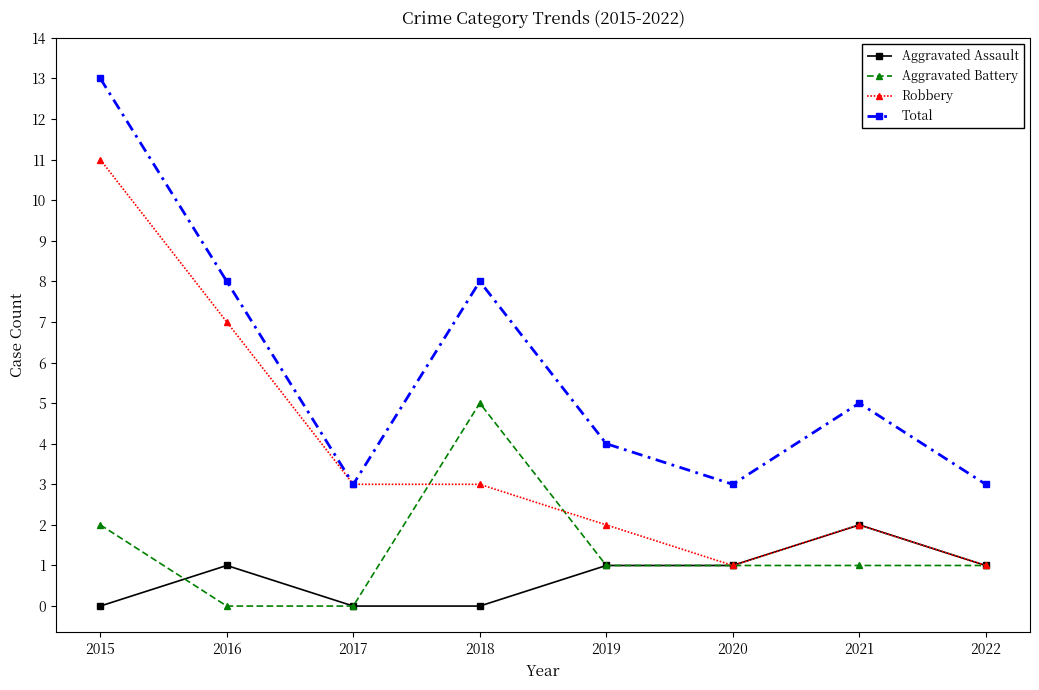

Where does the Aggravated Battery series first go above 1?

2015